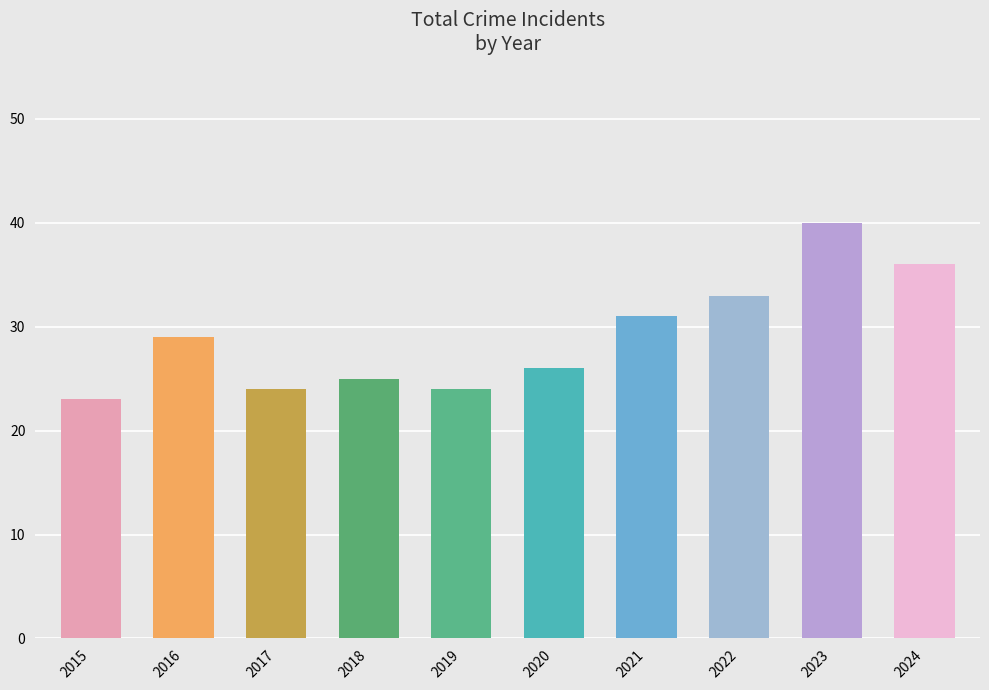

Reading right to left, extract all data points from this chart.

2024=36	2023=40	2022=33	2021=31	2020=26	2019=24	2018=25	2017=24	2016=29	2015=23